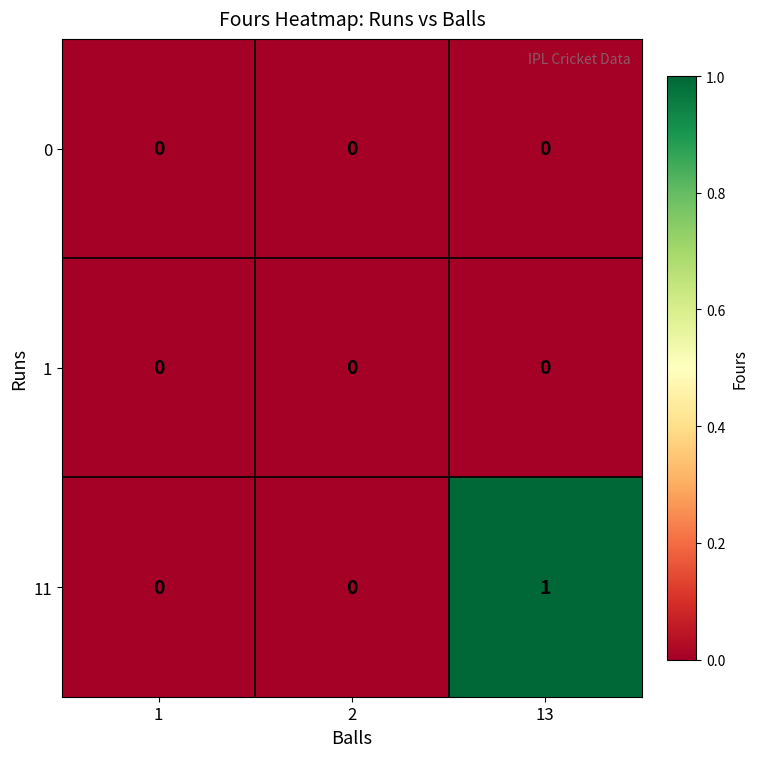

Which label corresponds to the largest value in the chart?

13